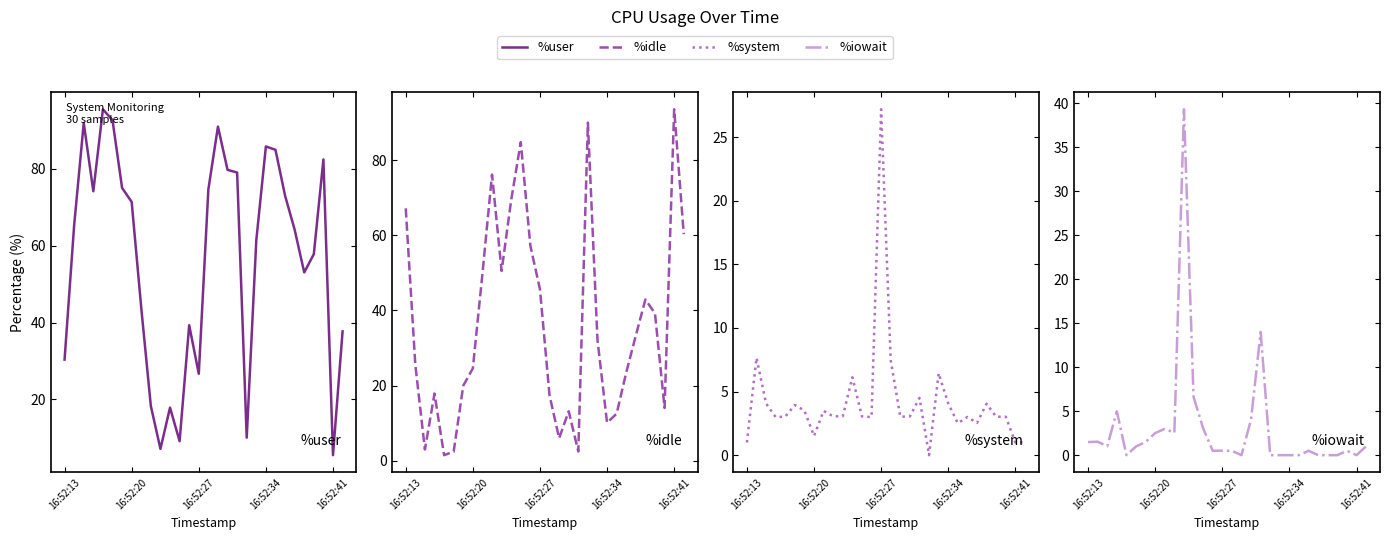

What is the value of the %system point at the 7th from the left?

3.5